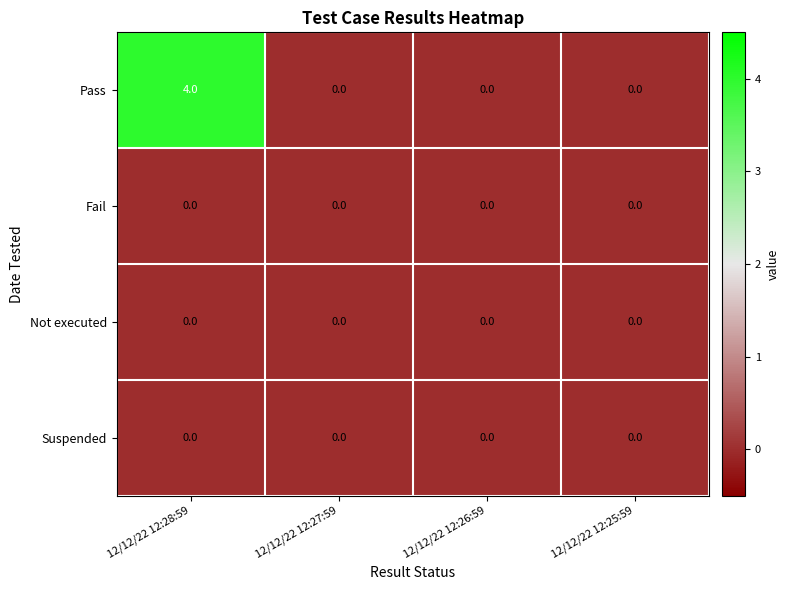

What is the greatest value displayed?

4